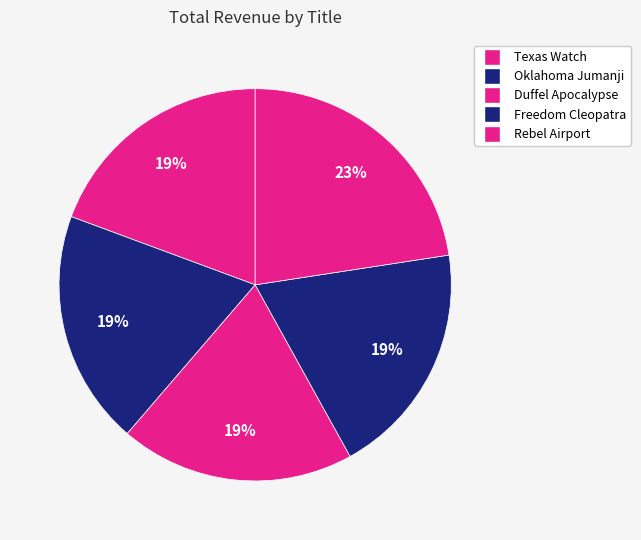

What percentage is the Duffel Apocalypse slice, to the nearest percent?

19%